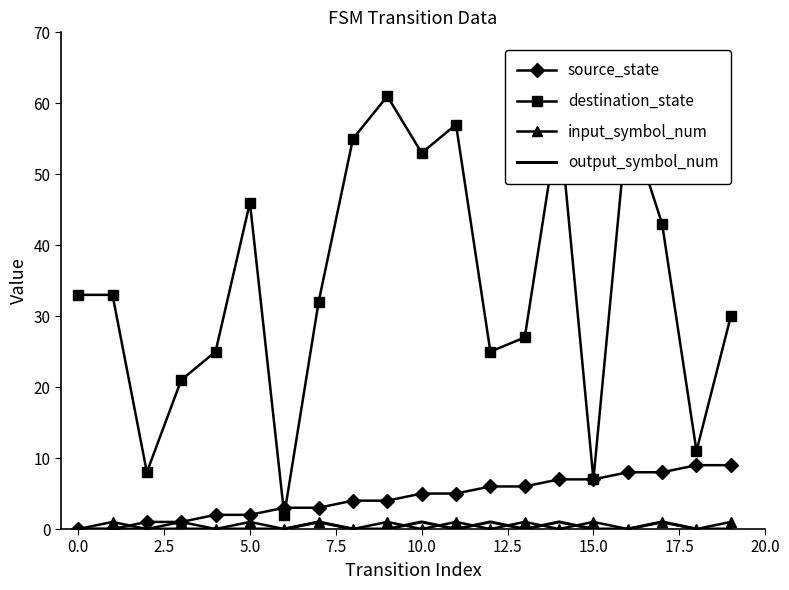

At how many categories does at least one series exceed 1?

20